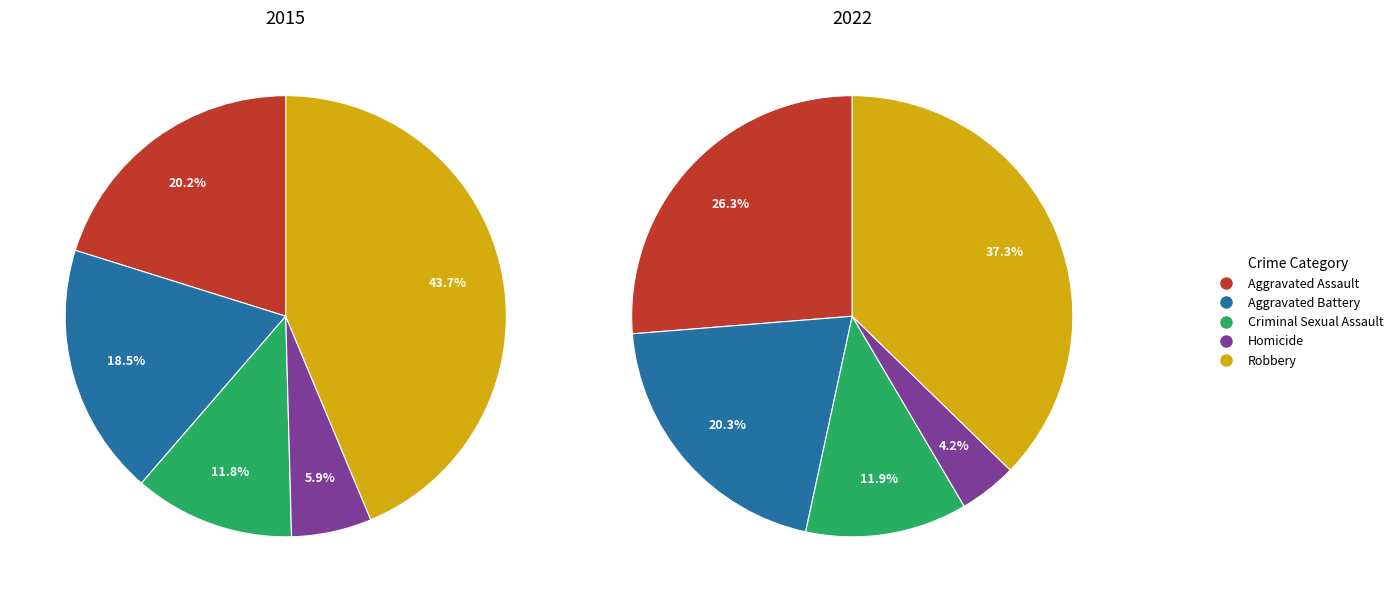

Do Homicide and Robbery together represent more than half of the pie?

No